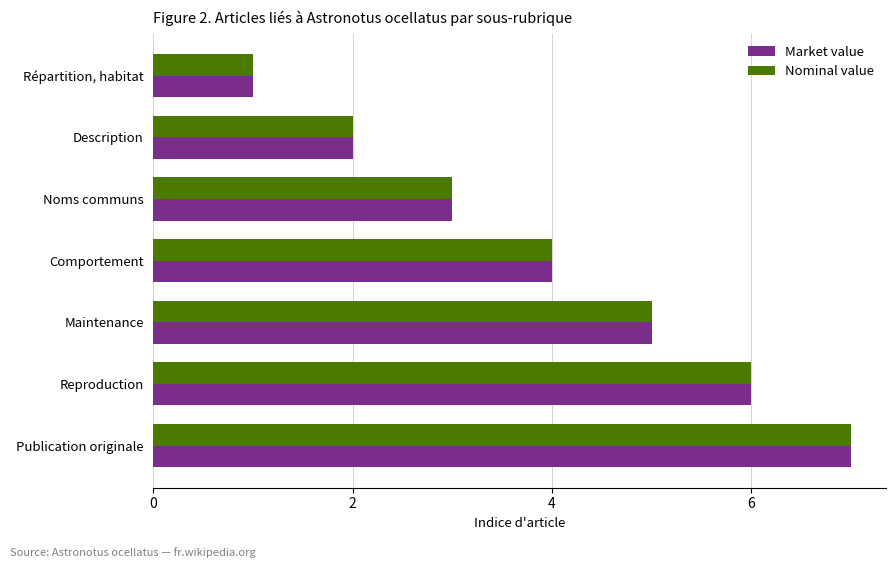

At which label does Market value reach its peak?

Publication originale